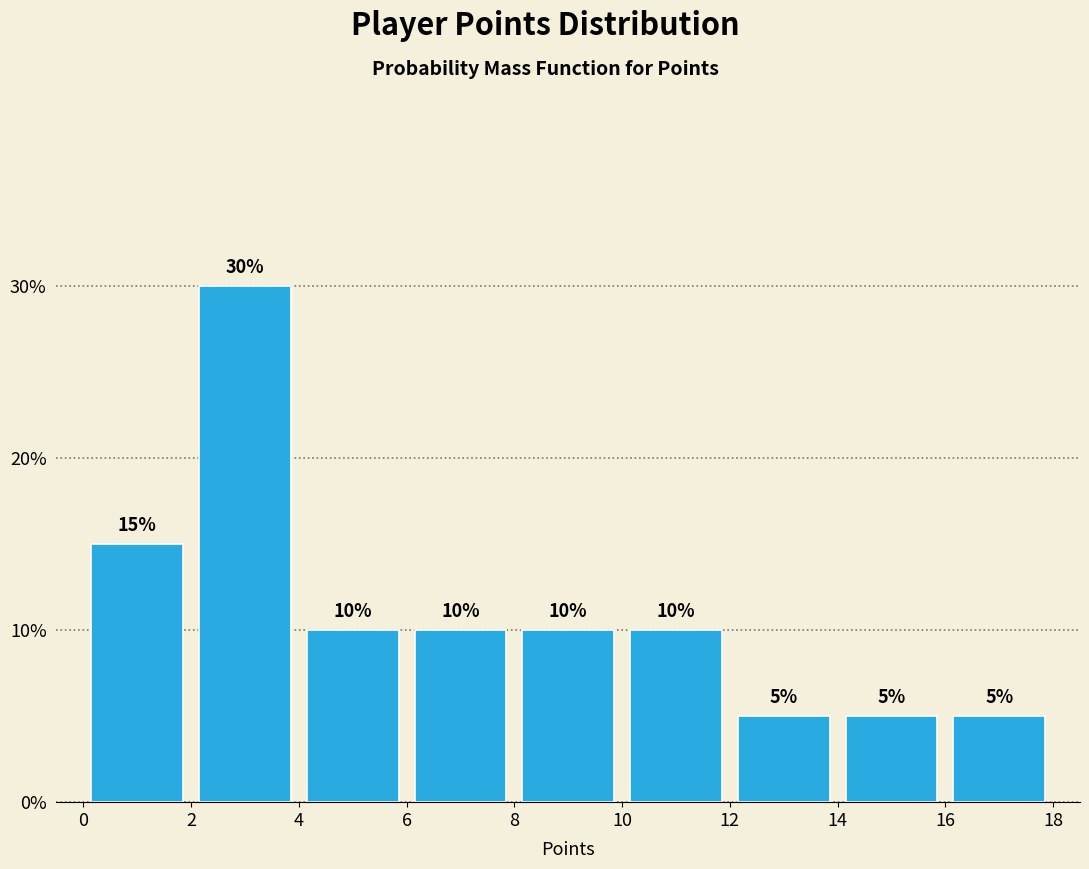

What is the height of the bar covering 2 to 4 on the x-axis?

30